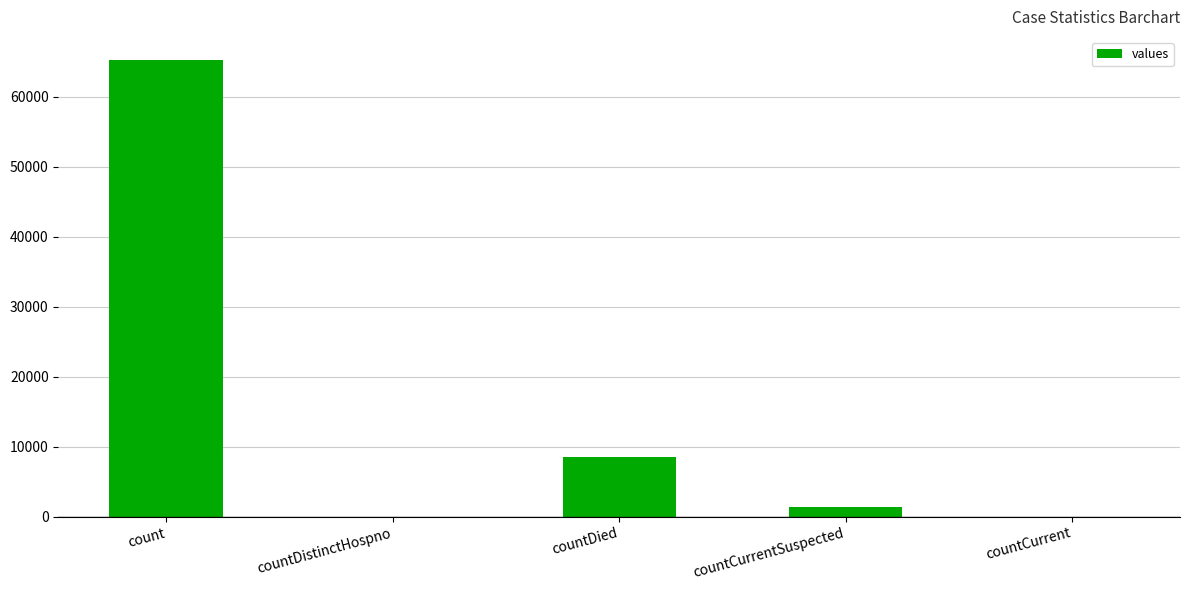

Are the bars grouped side by side (vs. stacked)?

No